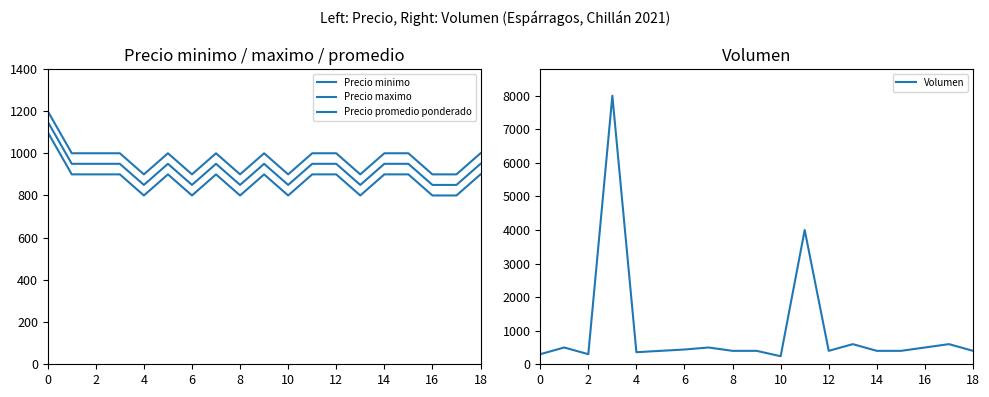

Rank the series by their average value, from lowest to highest.

Precio minimo, Precio promedio ponderado, Precio maximo, Volumen